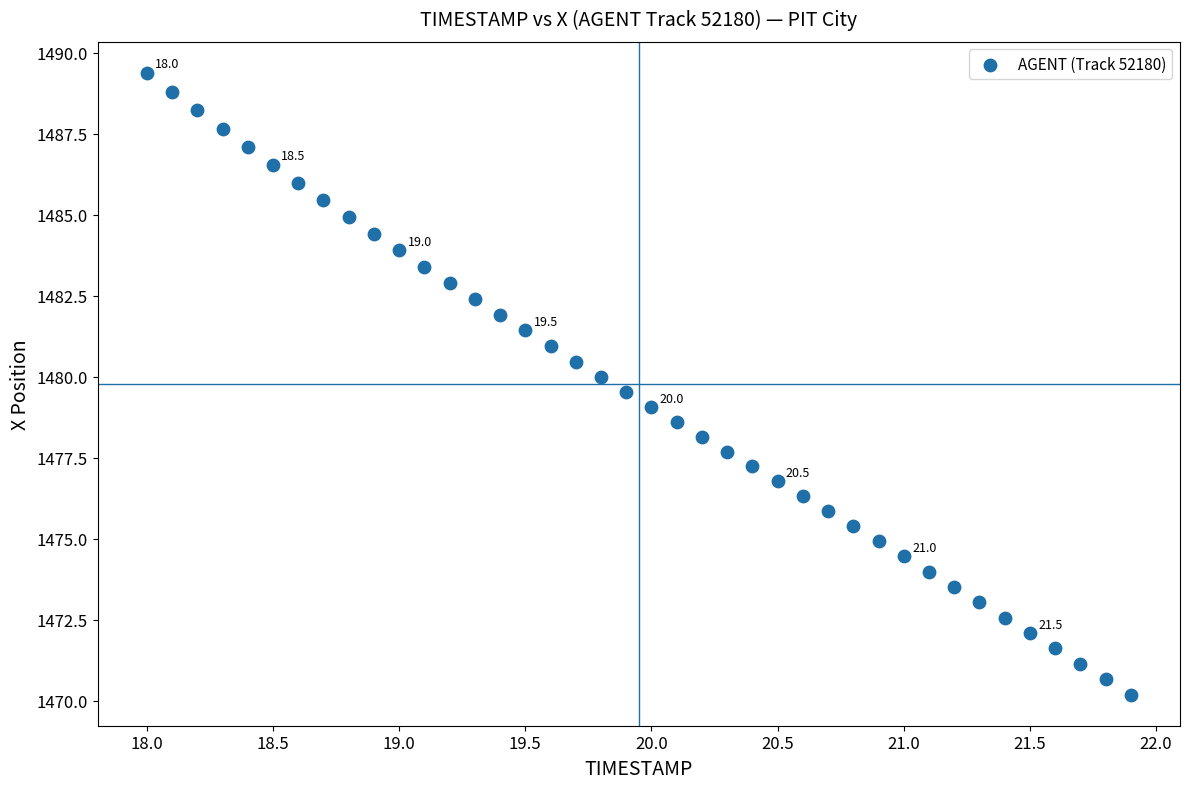

What is the range of X values (max minus min)?

3.9